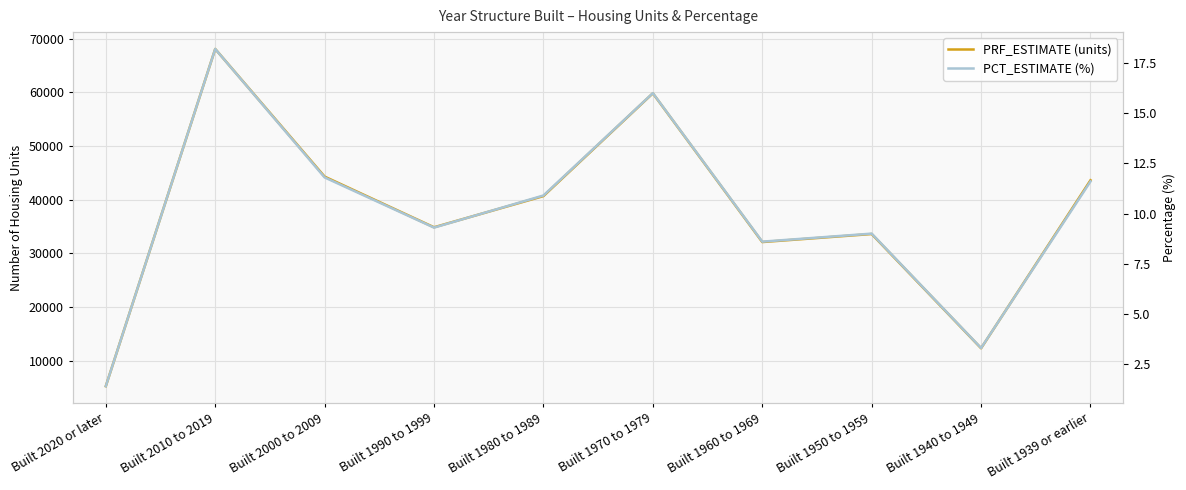

Which category has the highest value in the PRF_ESTIMATE (units) series?

Built 2010 to 2019